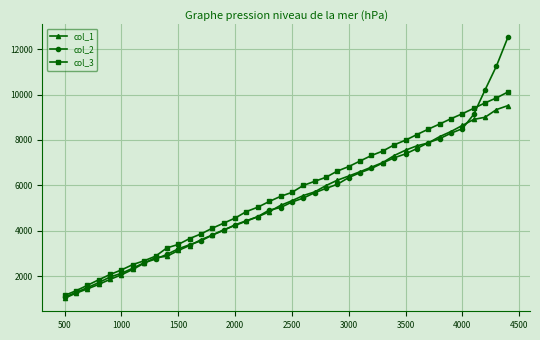

What is the minimum value for col_1?

1019.9